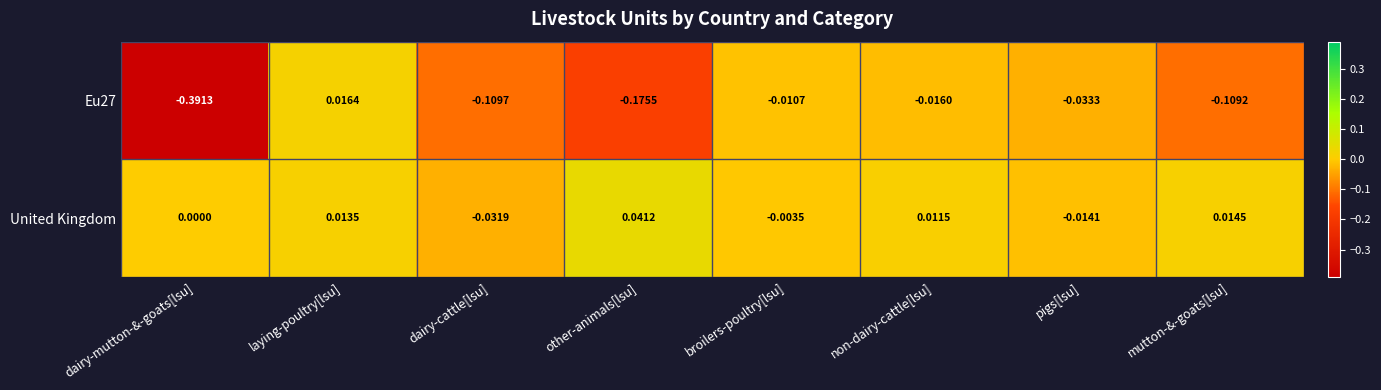

List the labels in order of United Kingdom value, smallest first.

dairy-cattle[lsu], pigs[lsu], broilers-poultry[lsu], dairy-mutton-&-goats[lsu], non-dairy-cattle[lsu], laying-poultry[lsu], mutton-&-goats[lsu], other-animals[lsu]